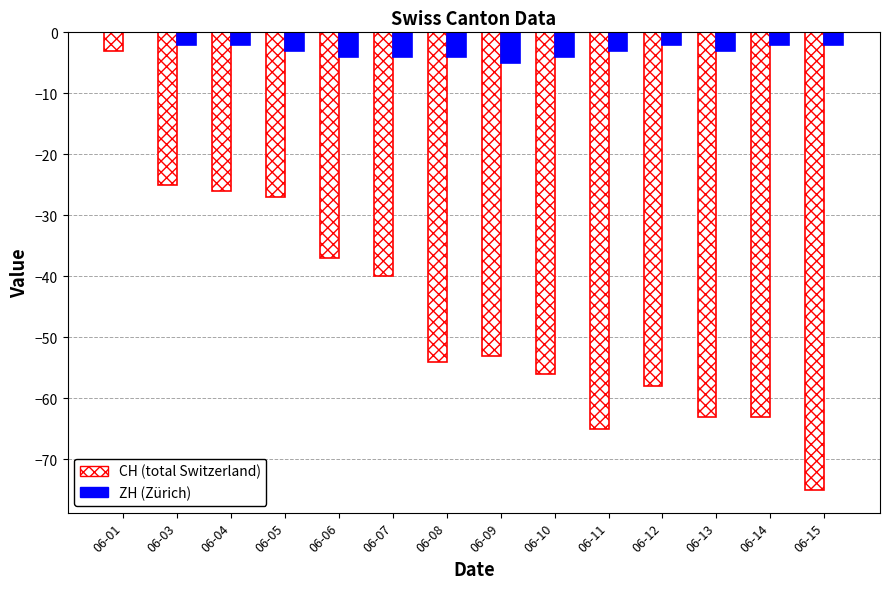

What is the spread (max minus min) of values at 06-08?

50